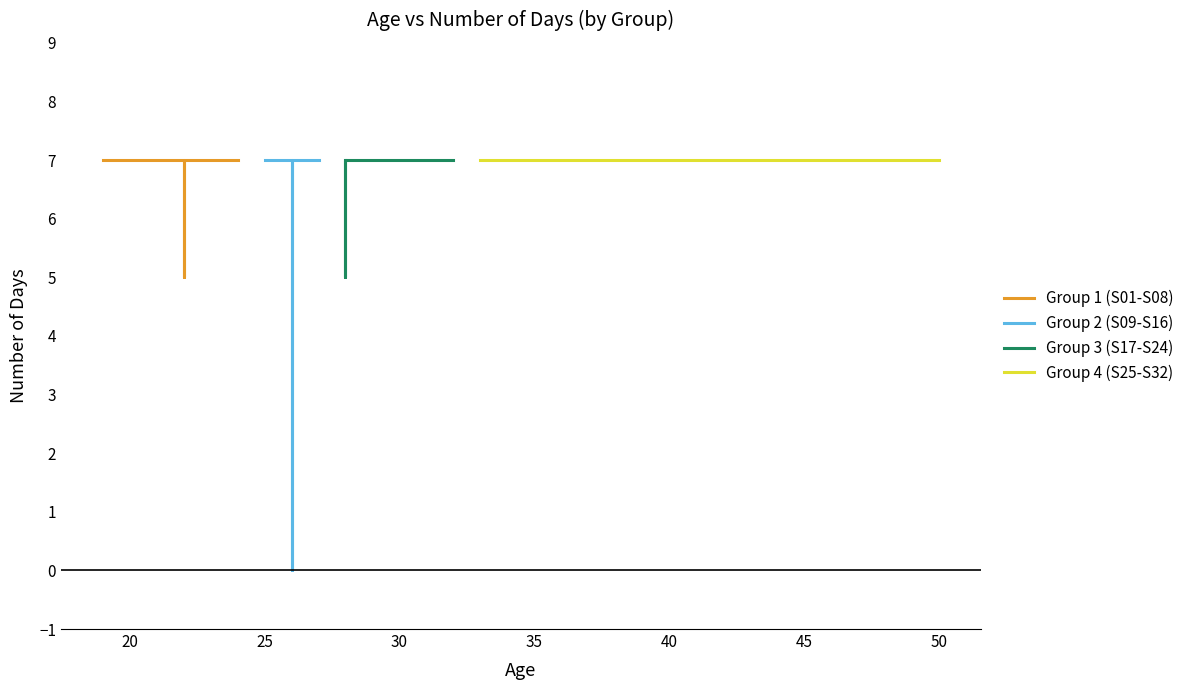

At how many categories does at least one series exceed 0?

8